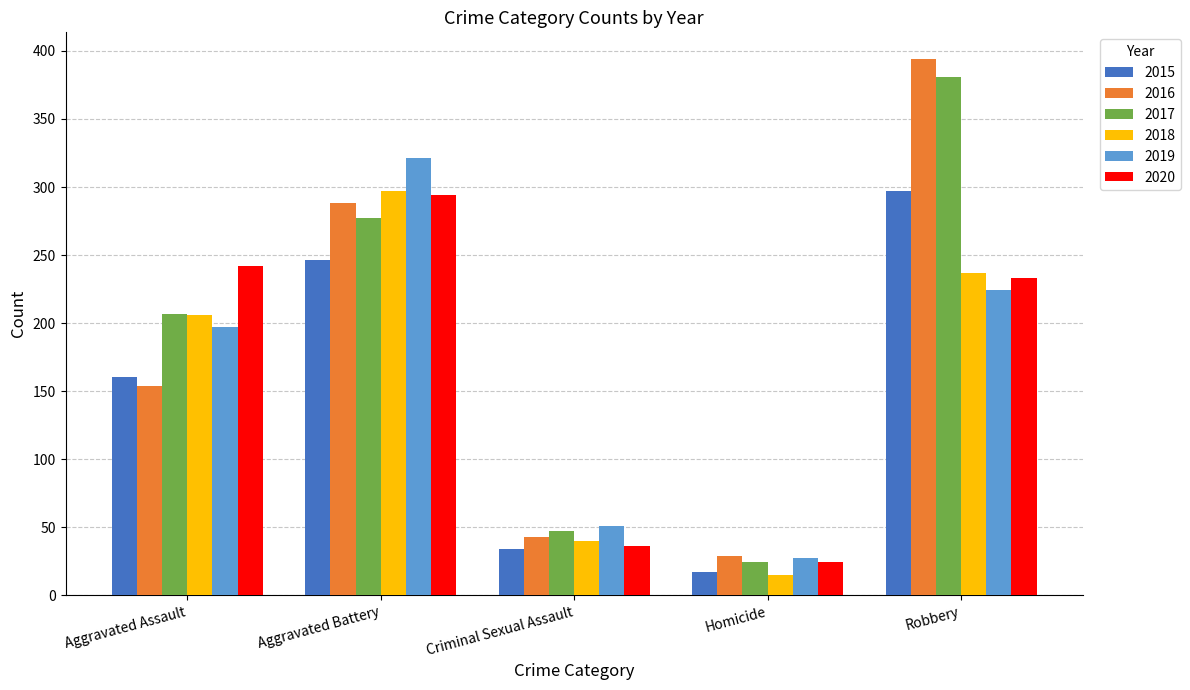

How many bars are there in each group?

6